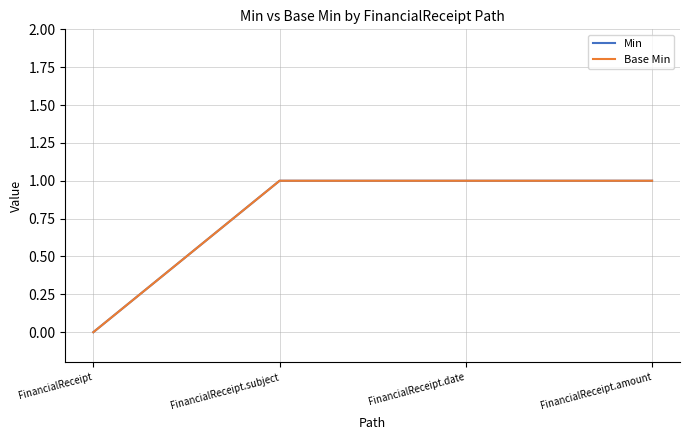

Where is Min nearest to the value 0?

FinancialReceipt